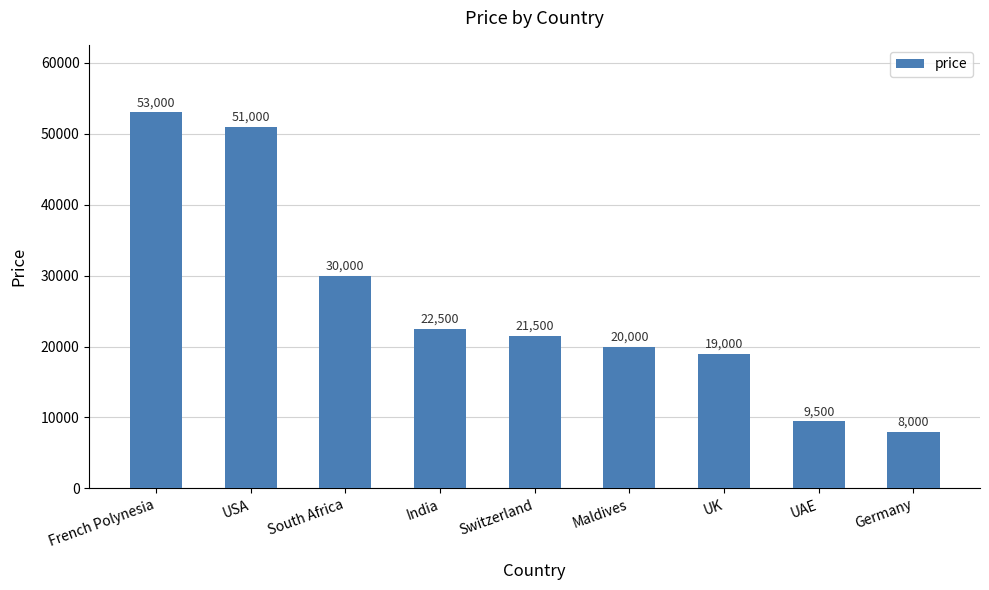

What is the minimum value shown in the chart?

8000